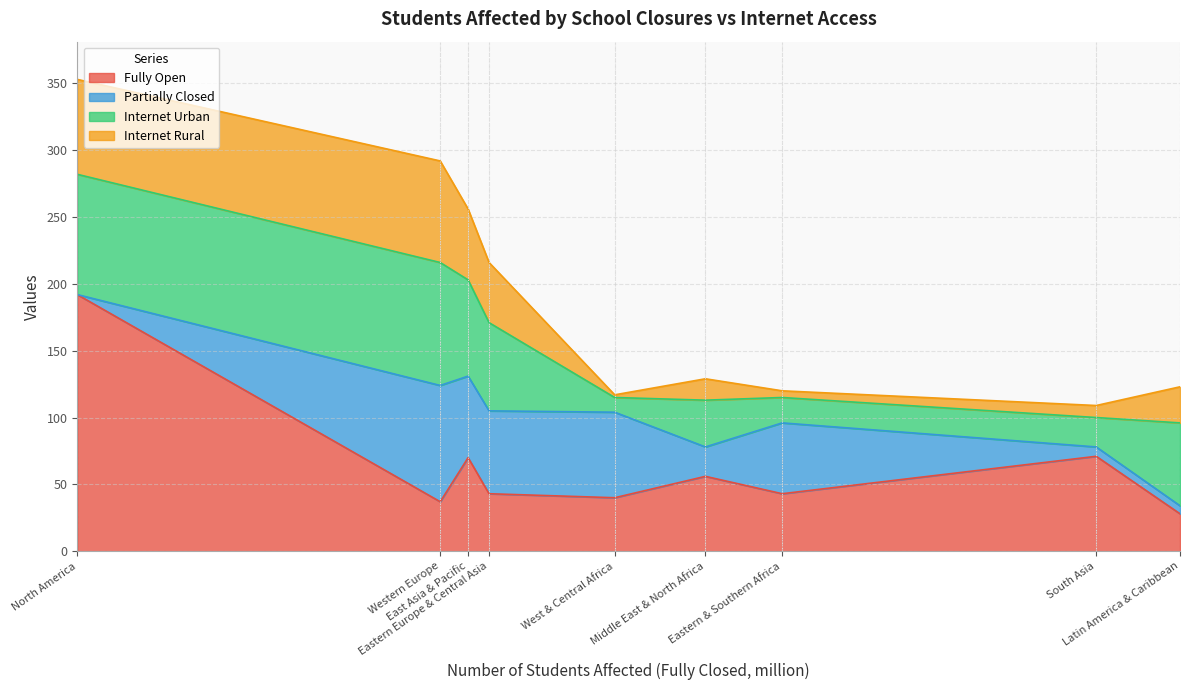

Which category has the highest value in the Partially Closed series?

Western Europe